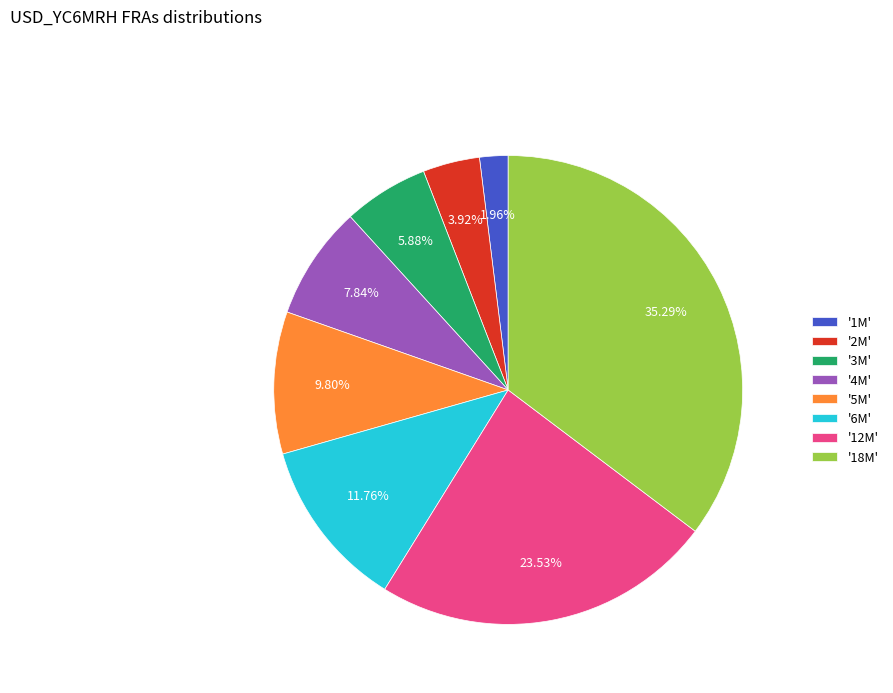

Which has a higher value, '18M' or '2M'?

'18M'